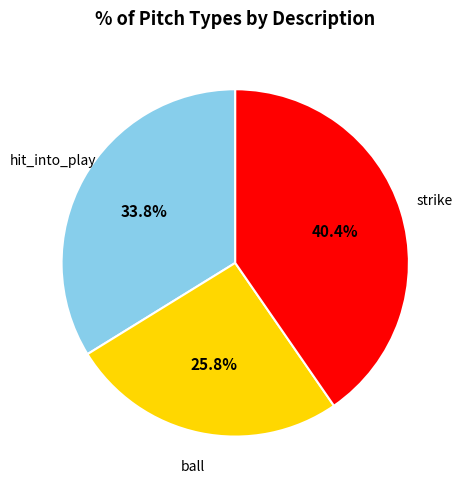

Rank the categories by value from highest to lowest.

strike, hit_into_play, ball